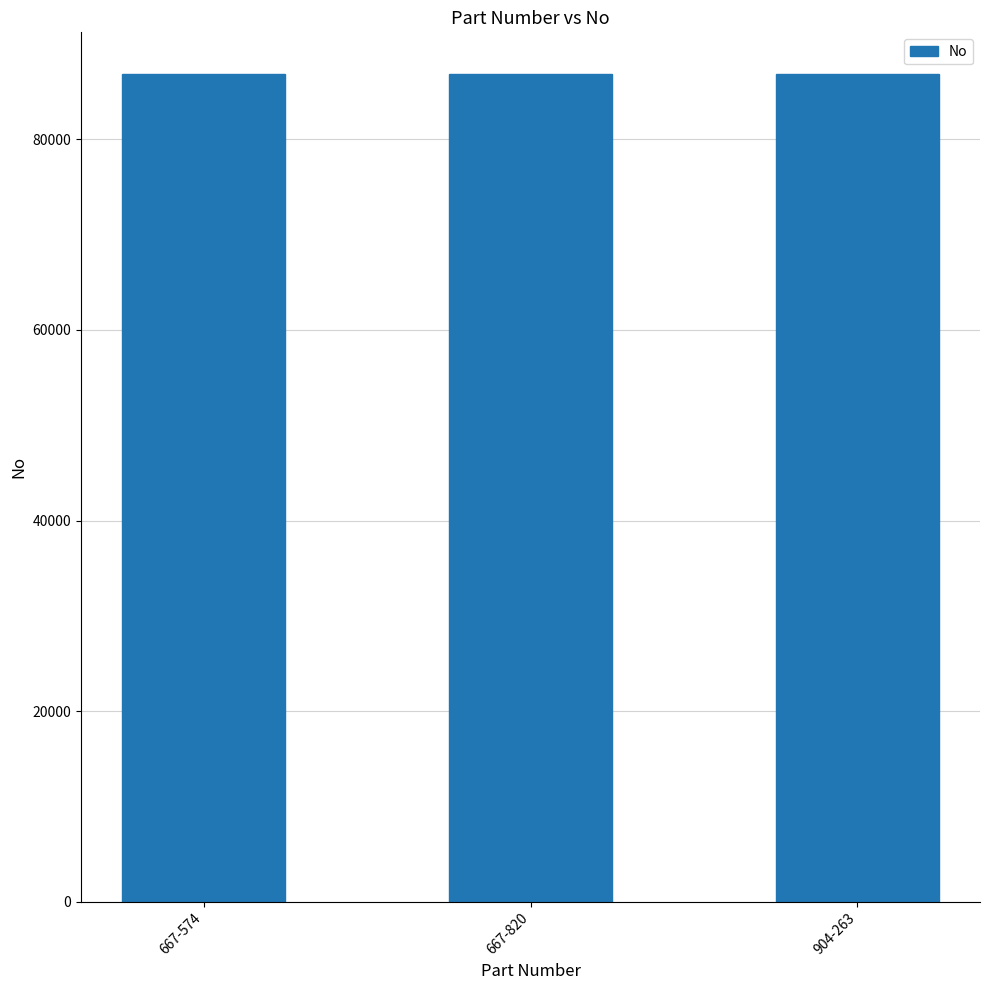

Approximately how many times larger is the value at 667-574 compared to 667-820?

1.0